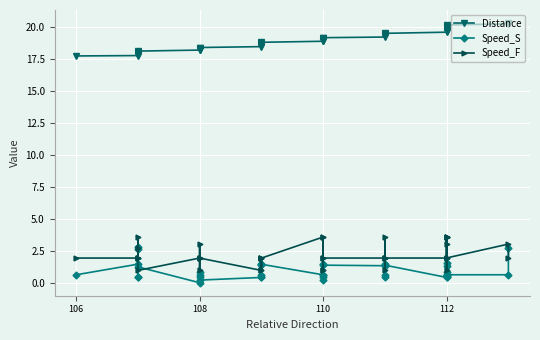

True or false: Speed_S and Distance cross at least once.

False